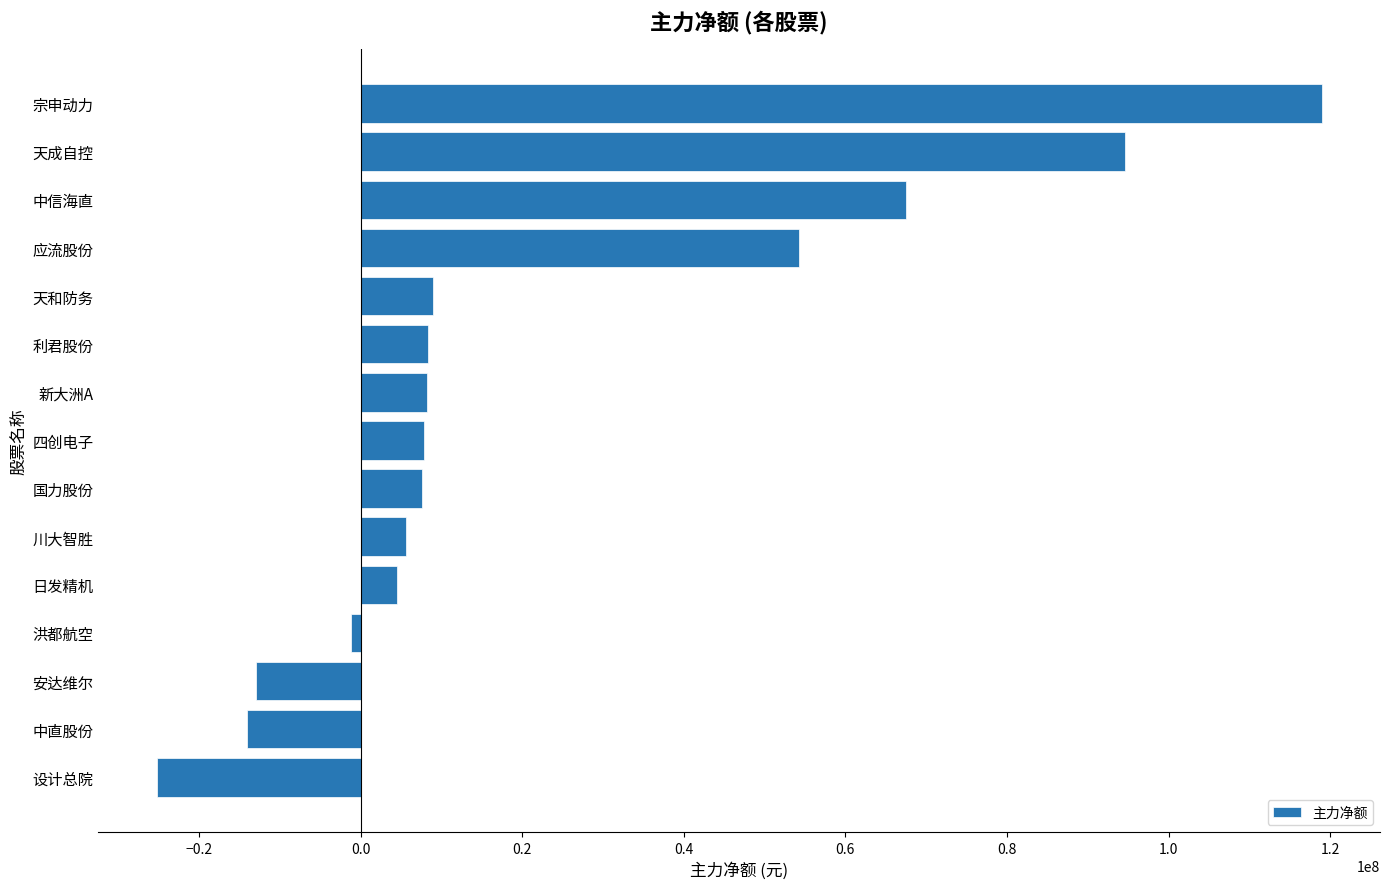

What is the difference between the second highest and second lowest values?

108758921